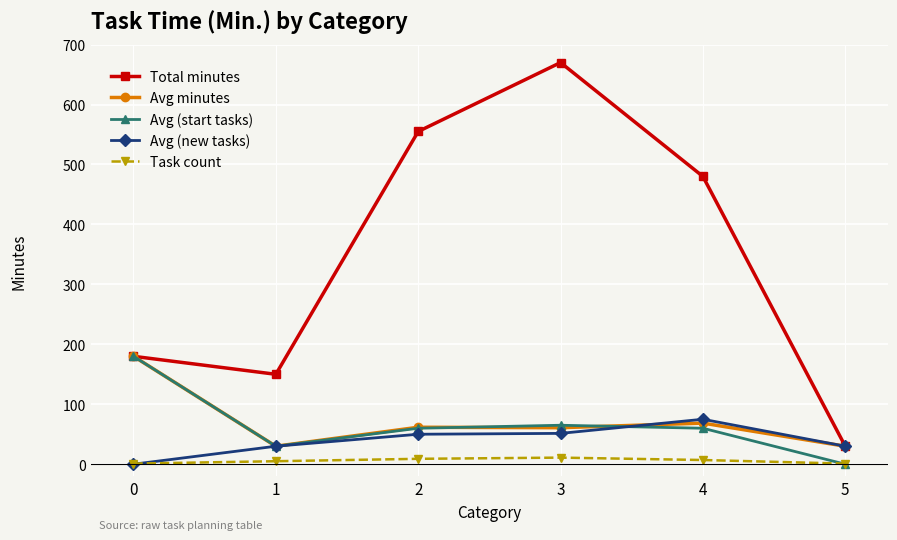

At which category is the sum across all series the highest?

3